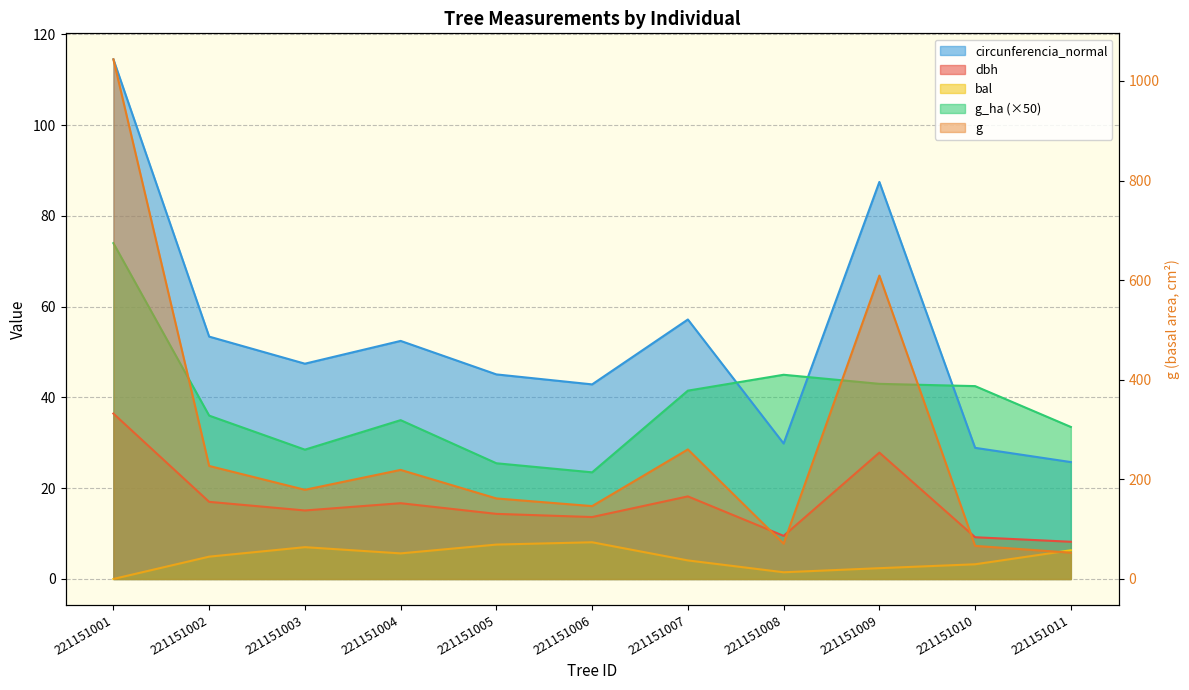

At which category does g reach its first local peak?

221151004